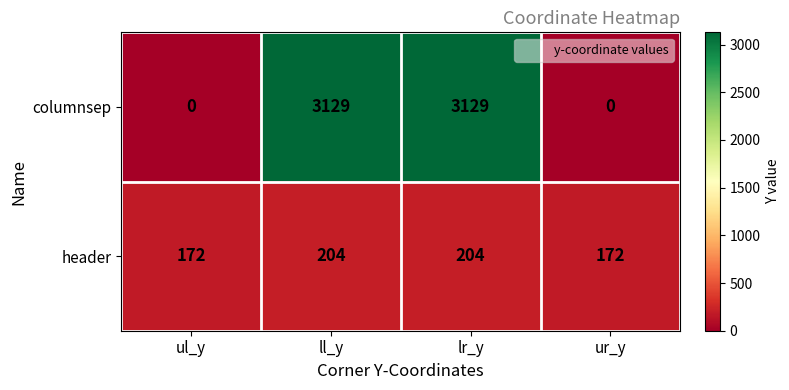

Which series has the largest total across all categories?

columnsep